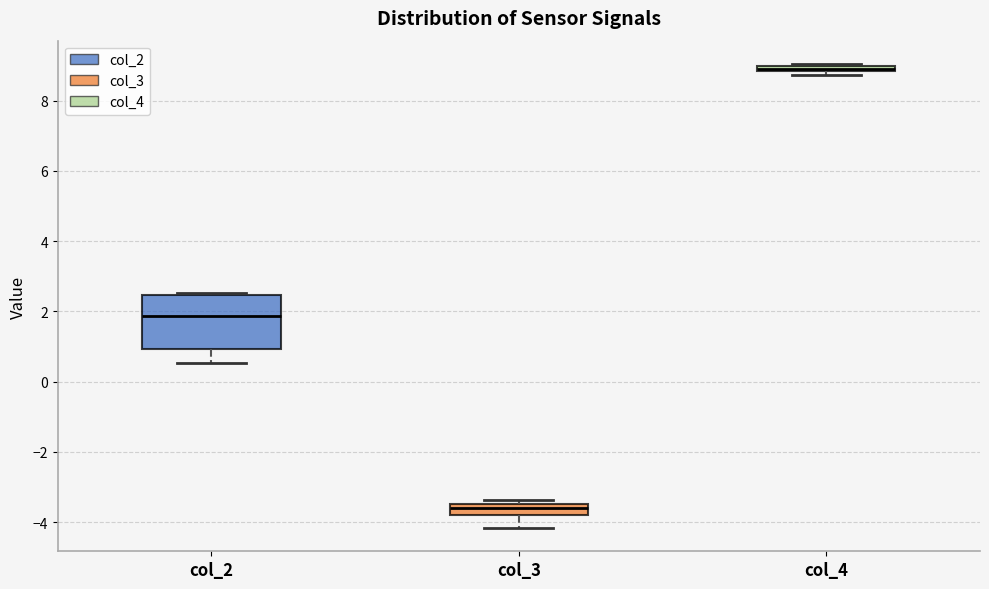

Which box's median line is the lowest?

col_3